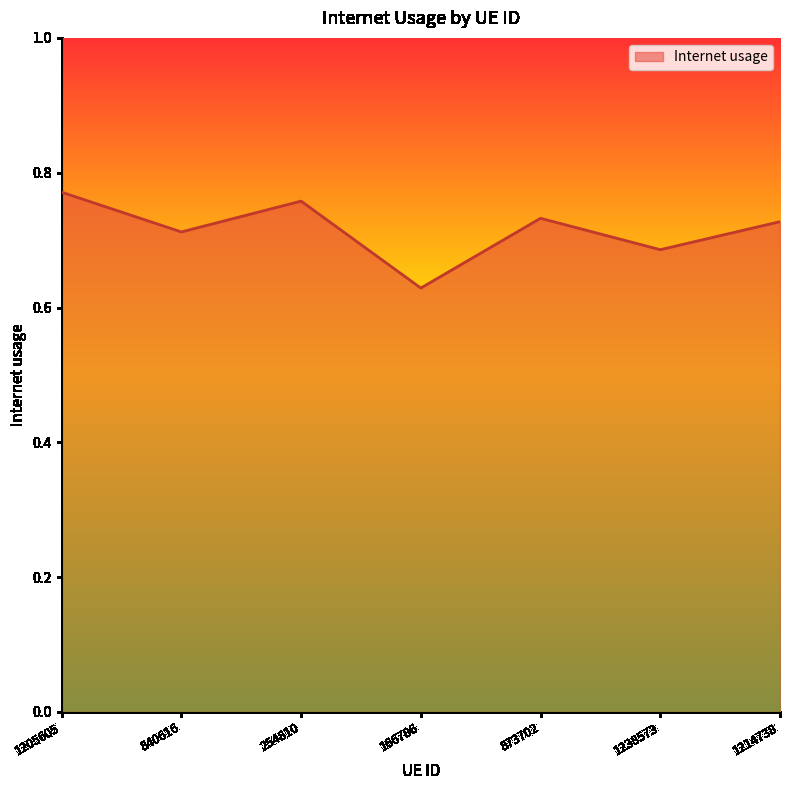

Which category has the lowest value across all series?

166786